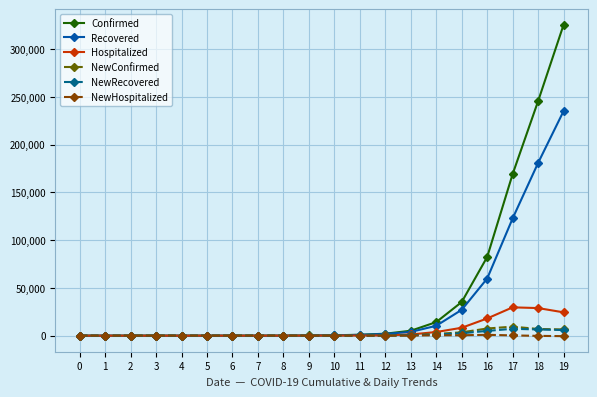

What is the sum of the NewHospitalized values at 8 and 16?

910